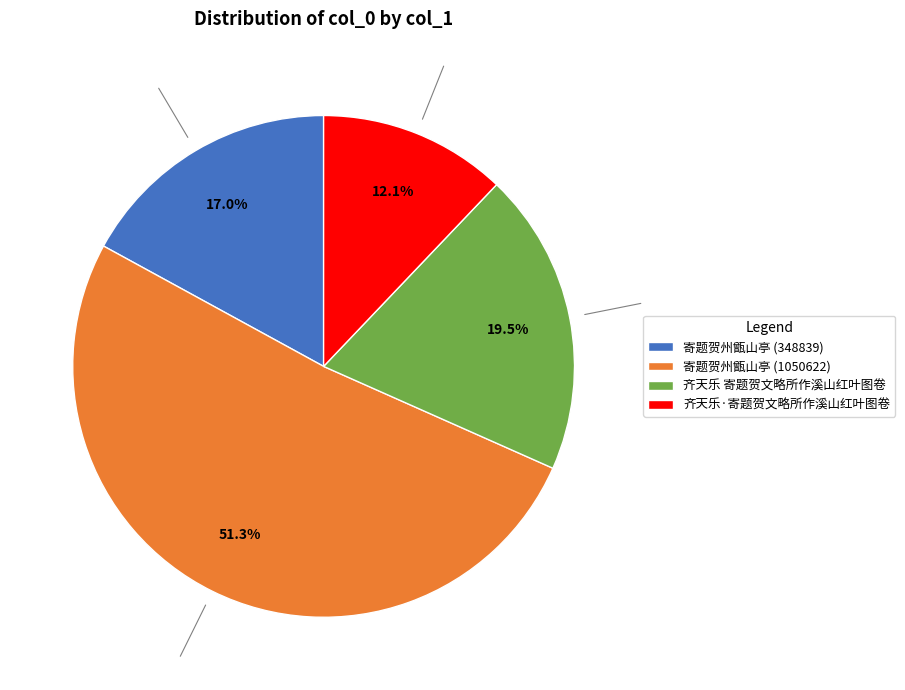

What is the ratio of the value at 齐天乐·寄题贺文略所作溪山红叶图卷 to the value at 寄题贺州甑山亭 (348839)?

0.7